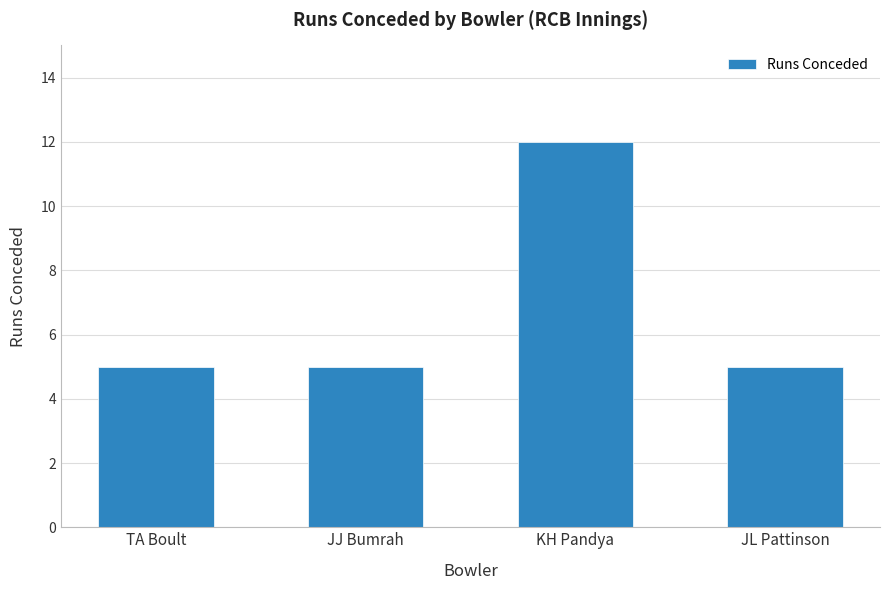

Approximately how many times larger is the value at KH Pandya compared to JJ Bumrah?

2.4